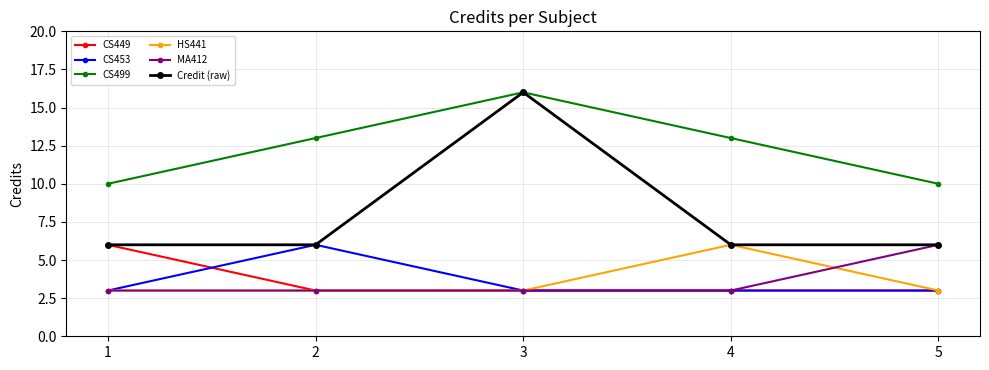

Reading left to right, list all the values displayed in this chart.

CS449: 6	3	3	3	3
CS453: 3	6	3	3	3
CS499: 10	13	16	13	10
HS441: 3	3	3	6	3
MA412: 3	3	3	3	6
Credit (raw): 6	6	16	6	6